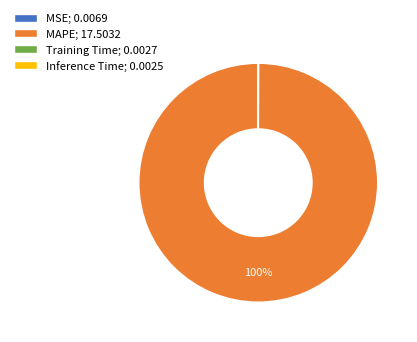

Is there a majority slice in this chart?

Yes